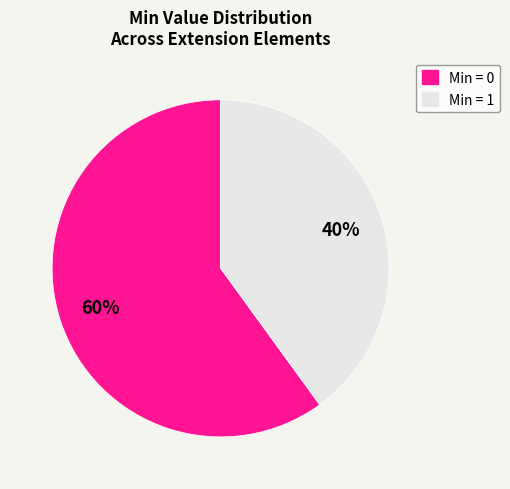

To the nearest percent, what is the average slice percentage?

50%